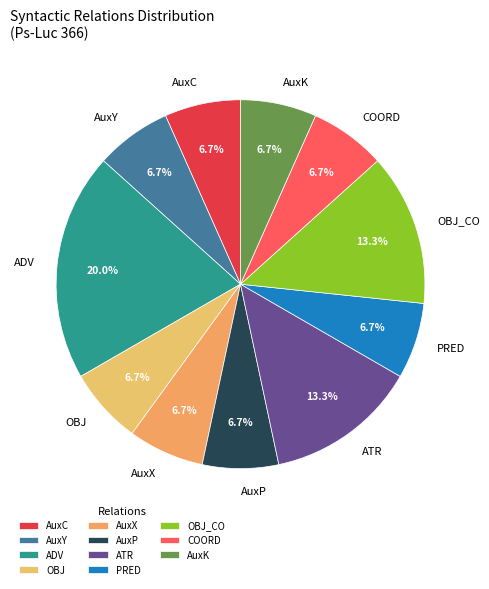

Approximately how many times larger is the value at AuxX compared to PRED?

1.0